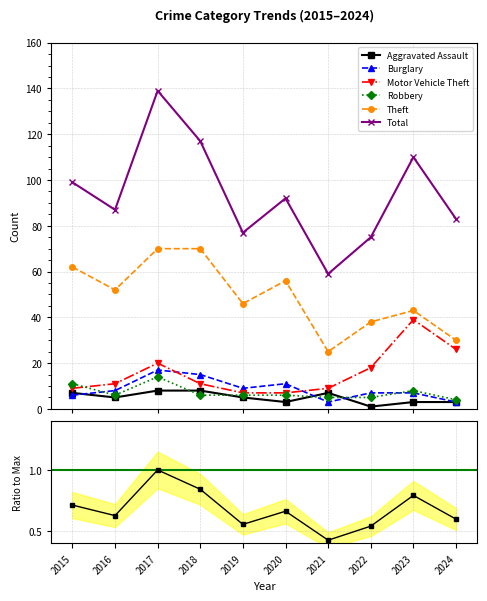

True or false: Burglary and Theft cross at least once.

False